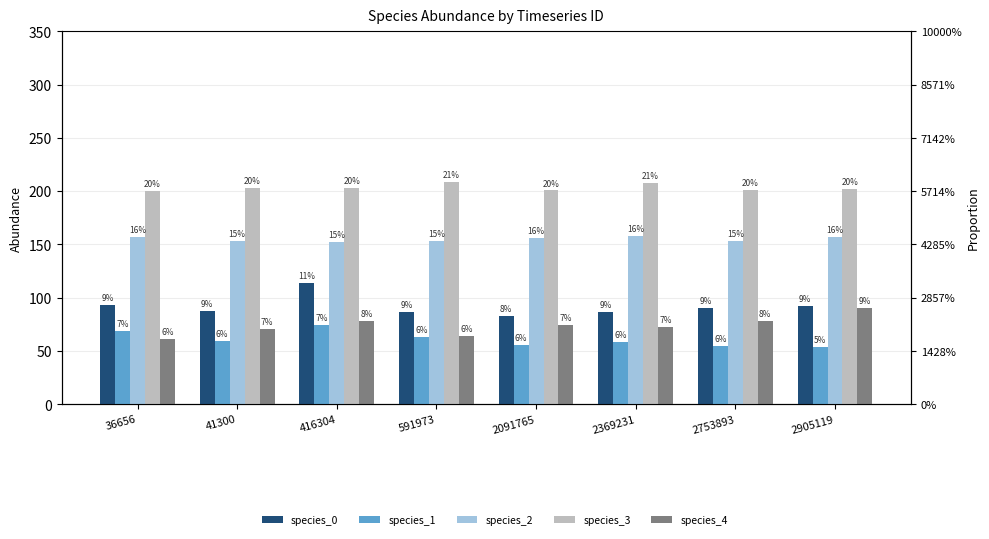

Which series has the largest range (max minus min)?

species_0